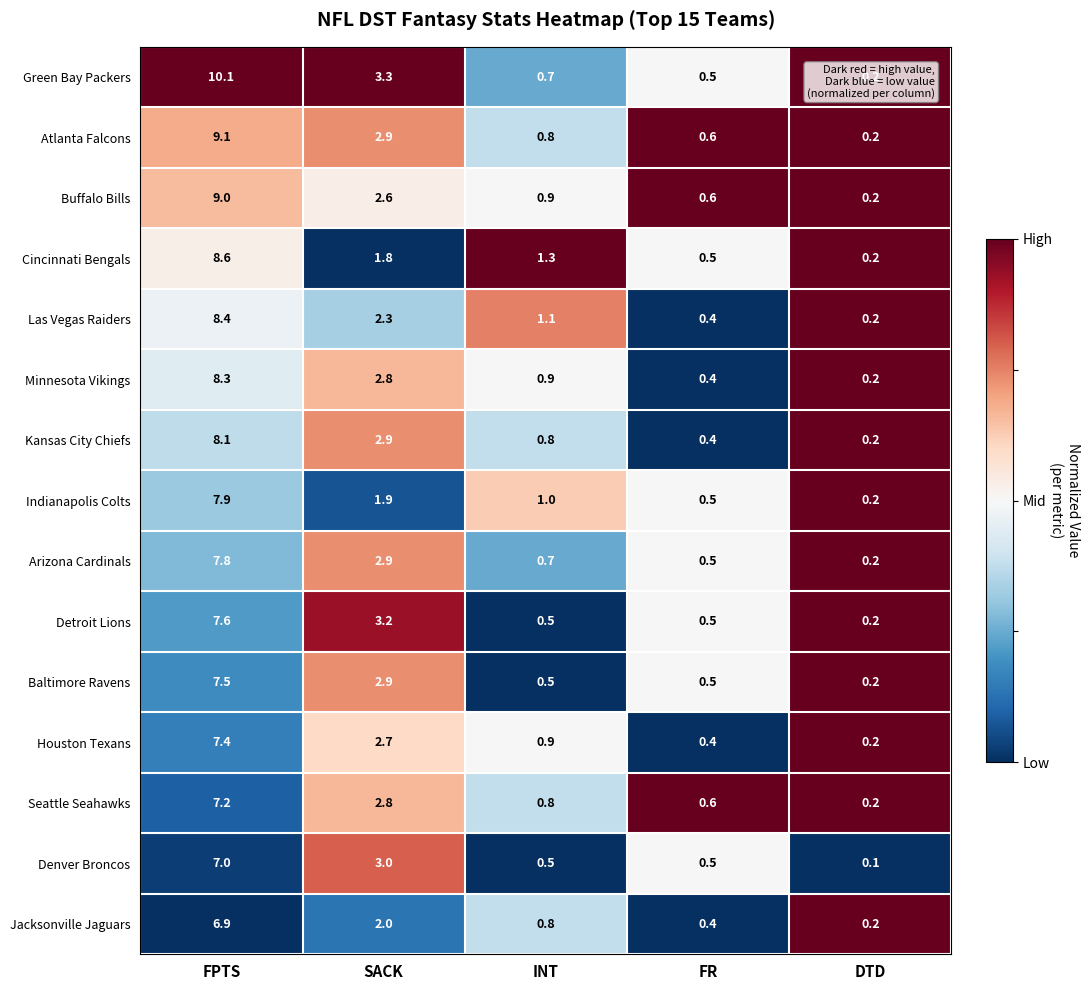

List the series in order of their peak value, lowest first.

Jacksonville Jaguars, Denver Broncos, Seattle Seahawks, Houston Texans, Baltimore Ravens, Detroit Lions, Arizona Cardinals, Indianapolis Colts, Kansas City Chiefs, Minnesota Vikings, Las Vegas Raiders, Cincinnati Bengals, Buffalo Bills, Atlanta Falcons, Green Bay Packers